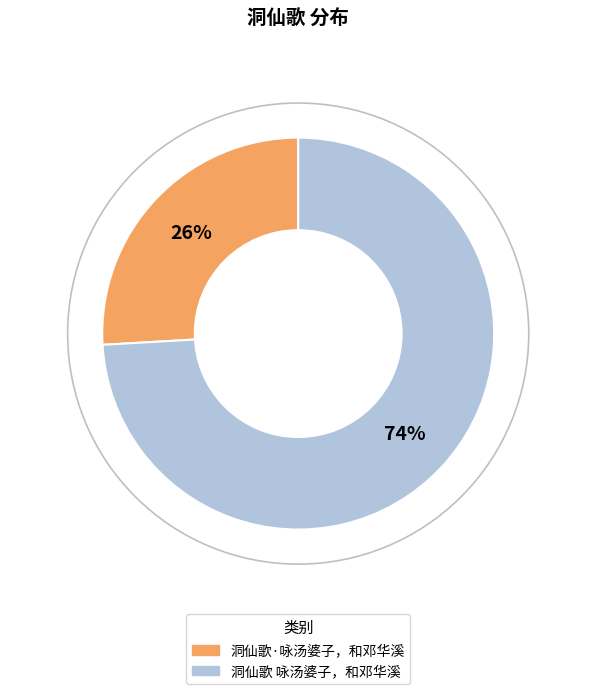

To the nearest percent, what is the combined percentage of 洞仙歌·咏汤婆子，和邓华溪 and 洞仙歌 咏汤婆子，和邓华溪?

100%